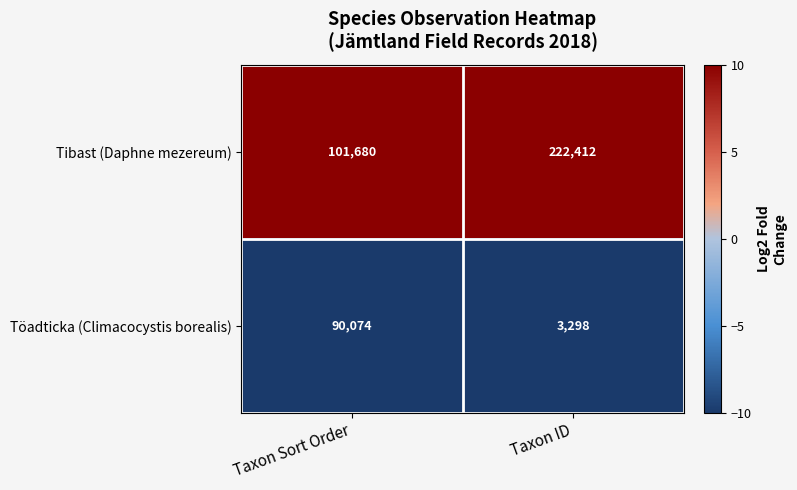

Which category has the lowest value across all series?

Taxon ID